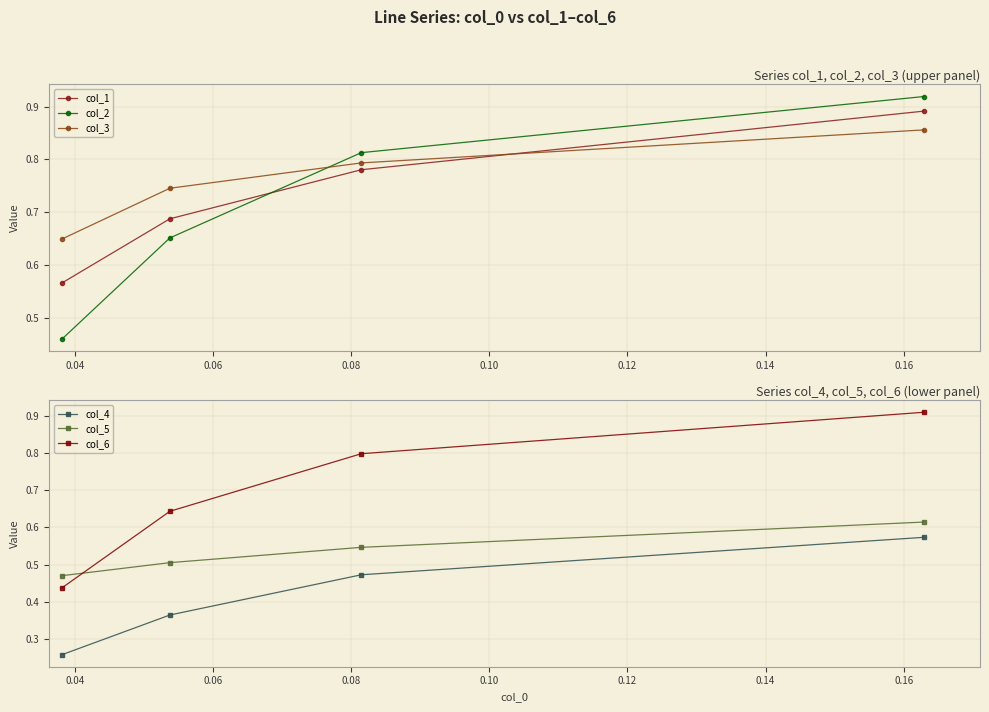

How many lines are shown in the chart?

6